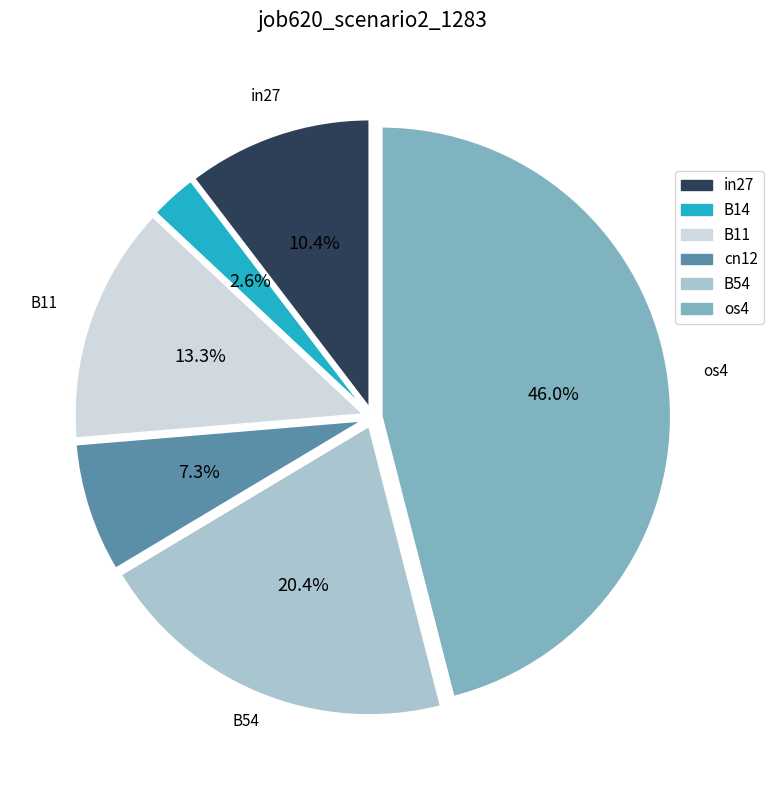

How many segments does this pie chart have?

6